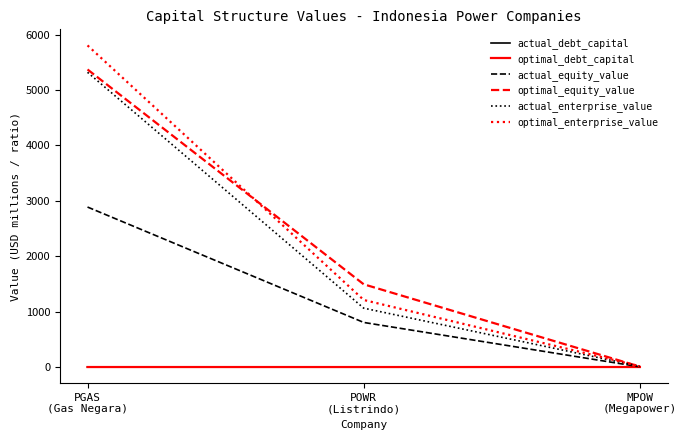

What is the difference between the optimal_debt_capital values at MPOW
(Megapower) and POWR
(Listrindo)?

0.6